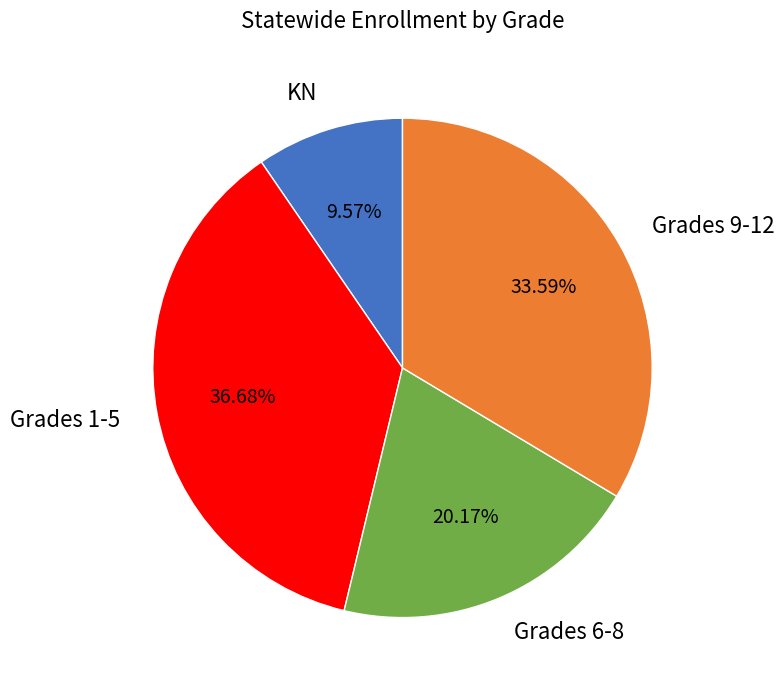

Is there a majority slice in this chart?

No